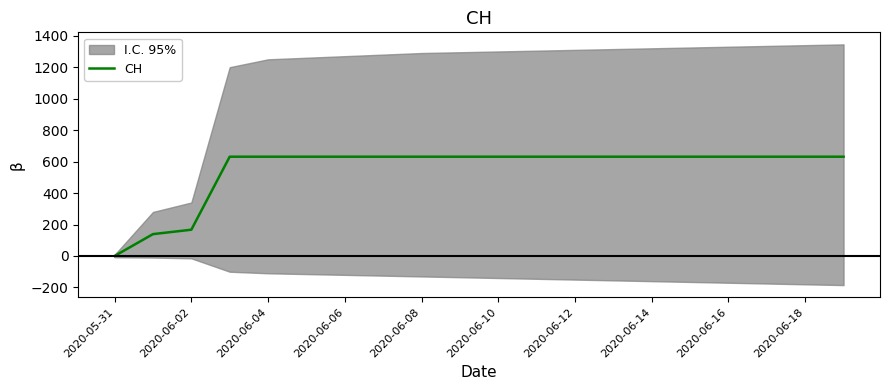

How many positive values are there?

19